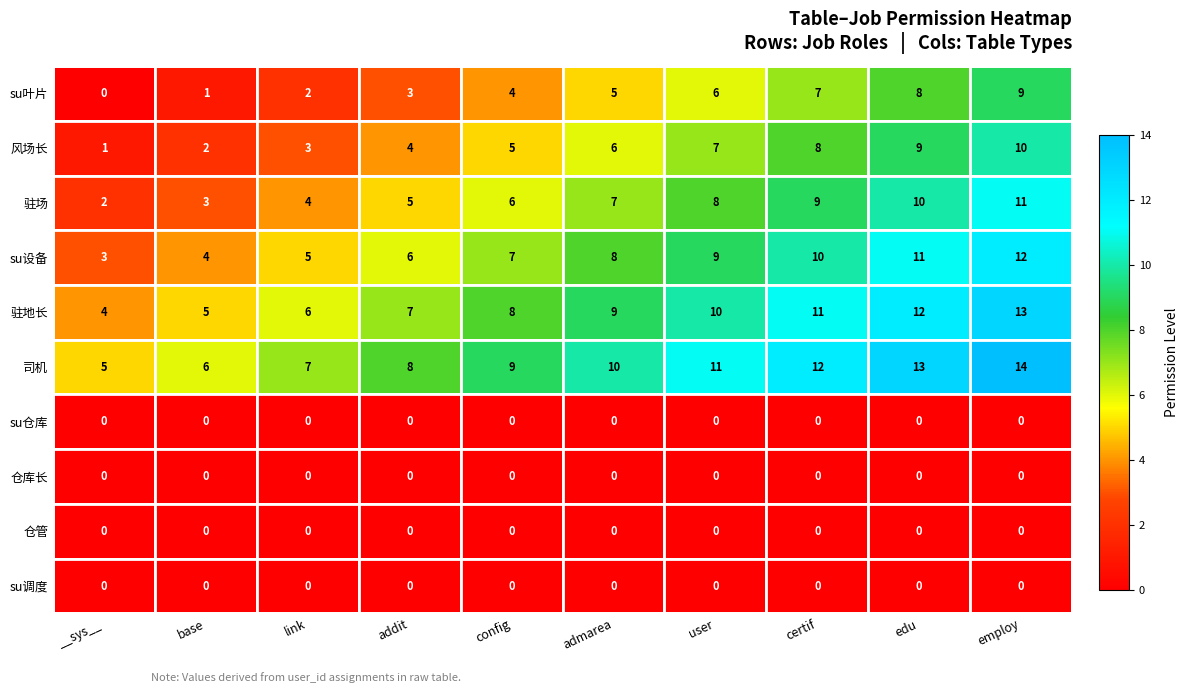

The value of su叶片 at __sys__ is 5. True or false?

False